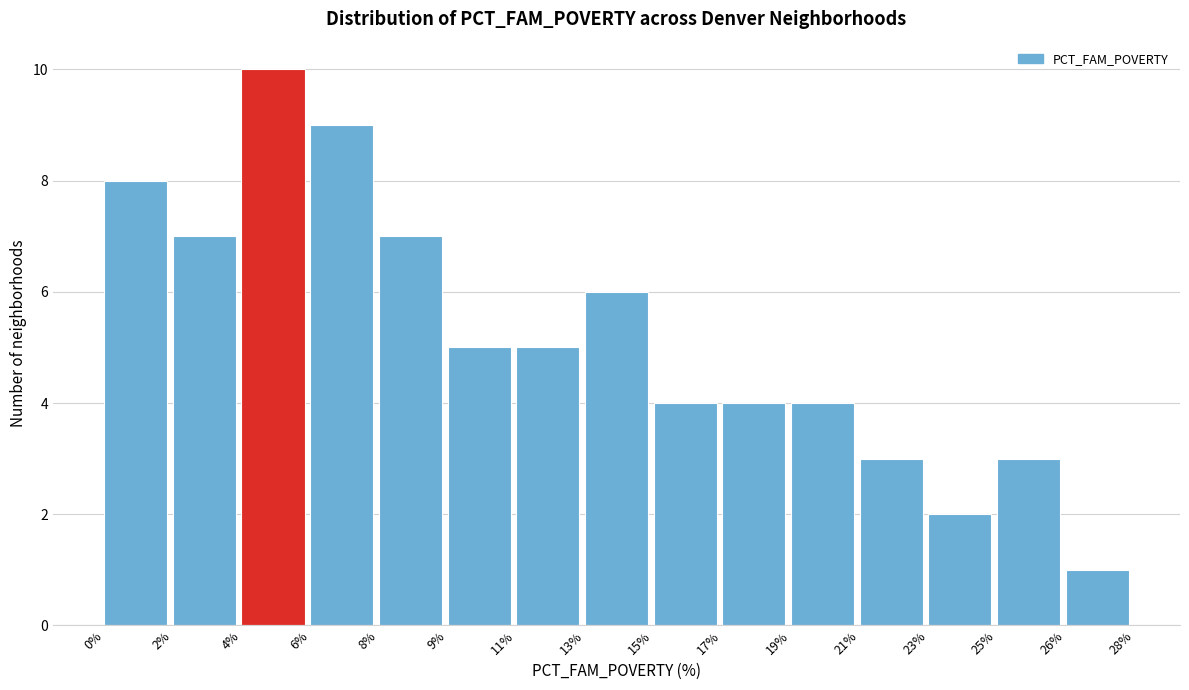

Reading left to right, extract all data points from this chart.

8	7	10	9	7	5	5	6	4	4	4	3	2	3	1